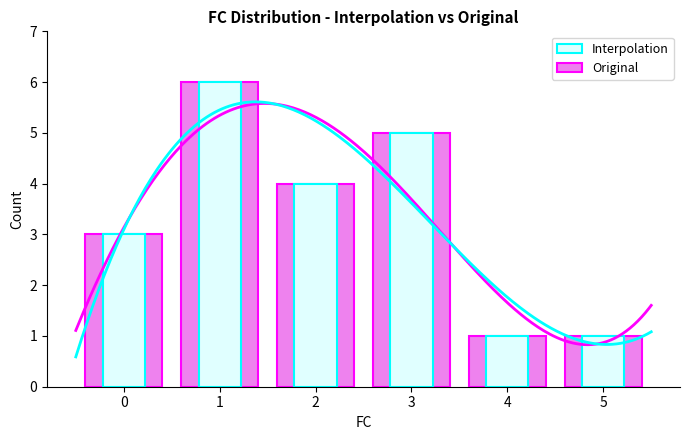

What is the sum of all Interpolation values?

20